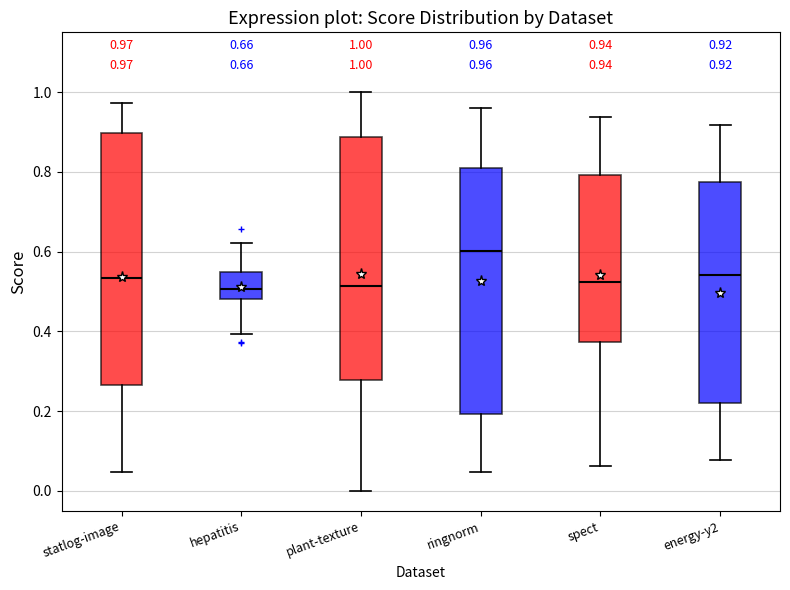

Which box's median line is the highest?

ringnorm